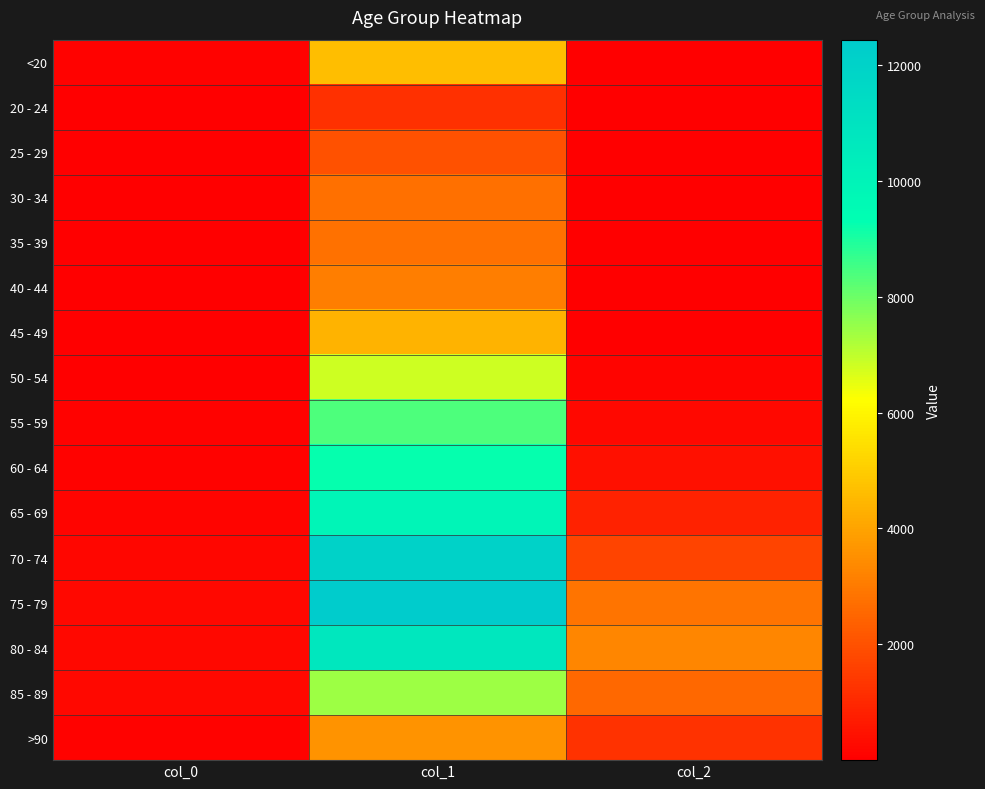

How many series are shown in this chart?

16